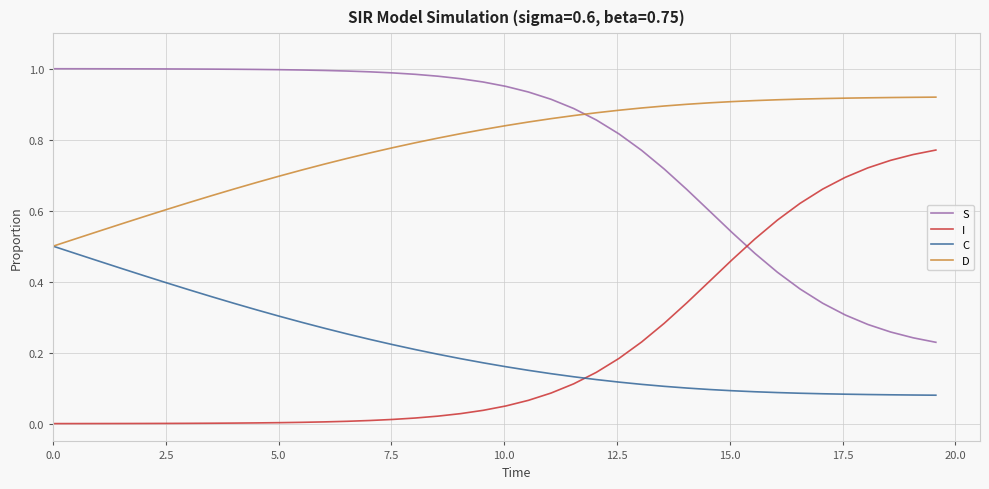

List the series in order of their peak value, highest first.

S, D, I, C